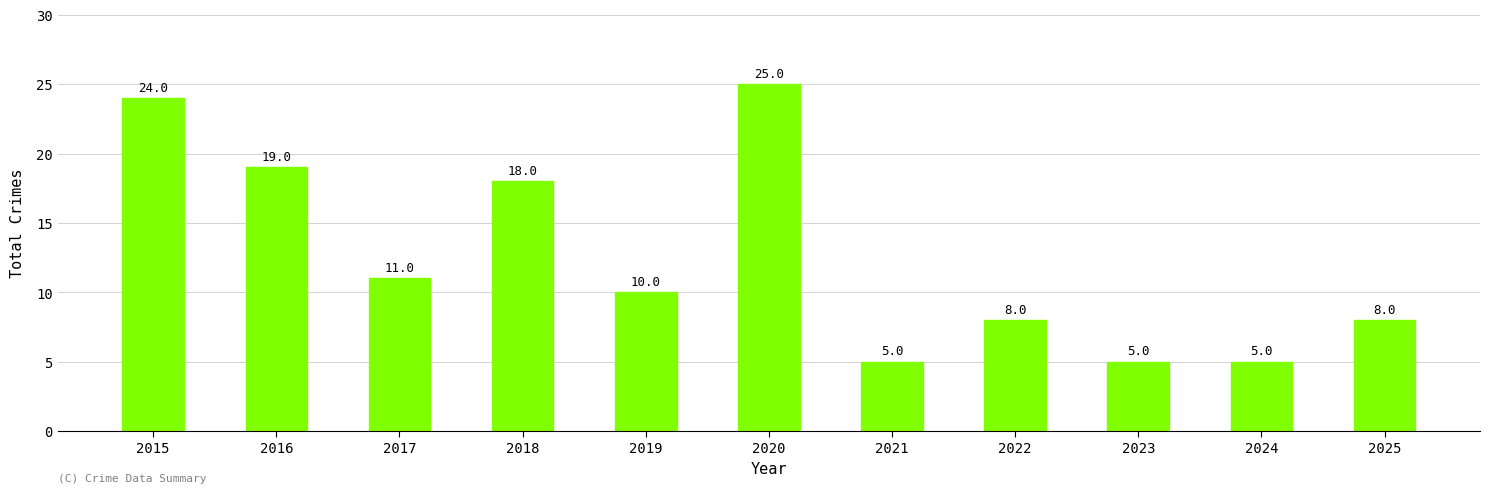

Count the number of data series in this chart.

1